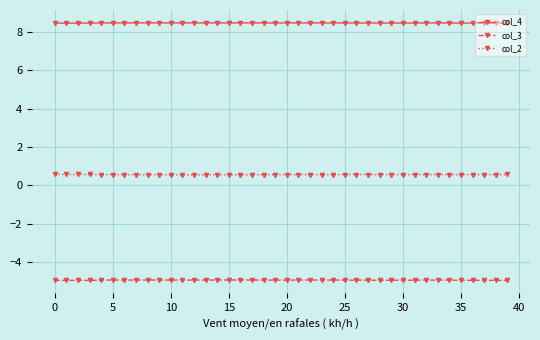

What is the value of the col_3 point at the 16th from the left?

-4.9